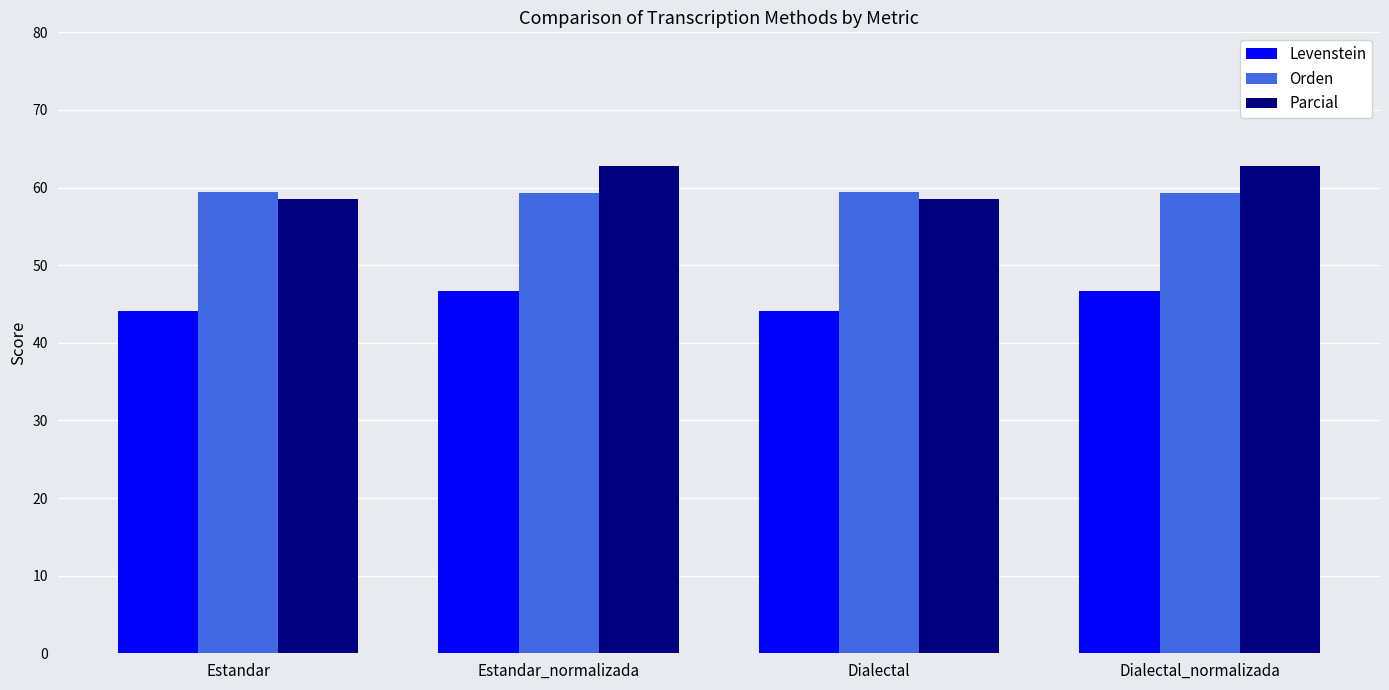

Rank the series at Dialectal from lowest to highest value.

Levenstein, Parcial, Orden